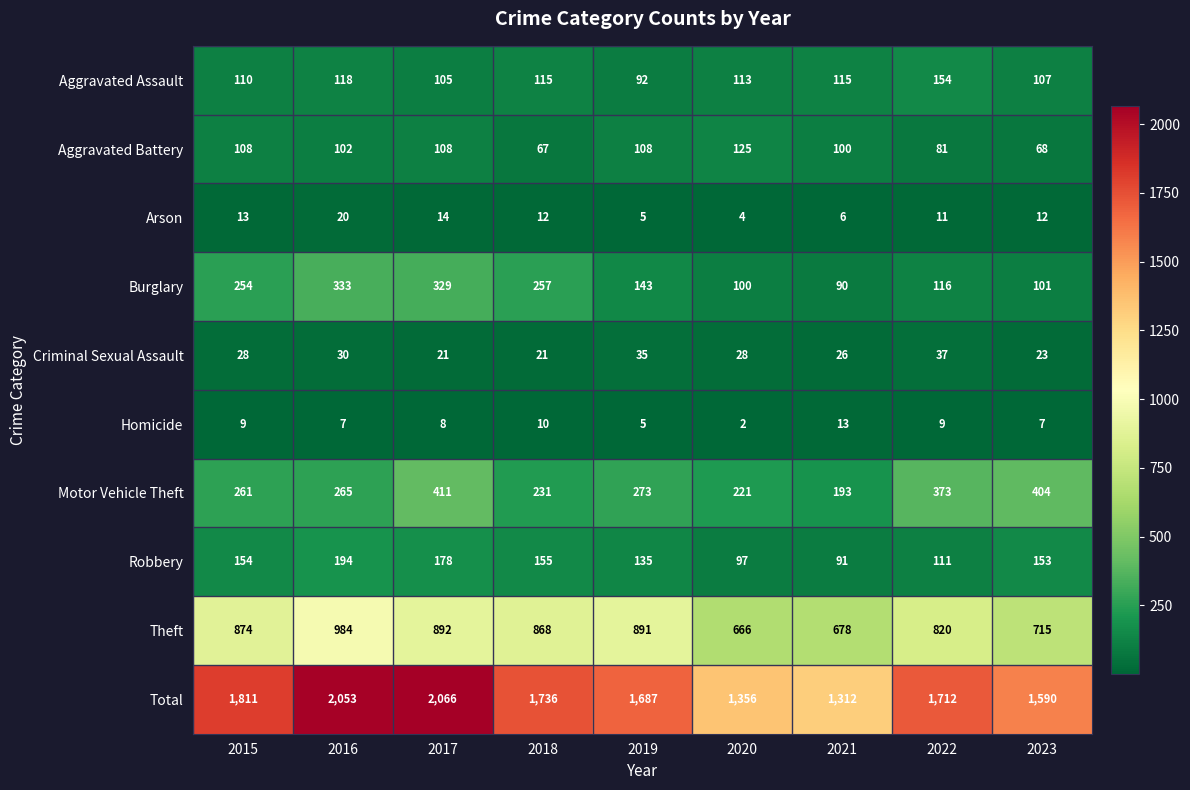

Which category has the highest value across all series?

2017